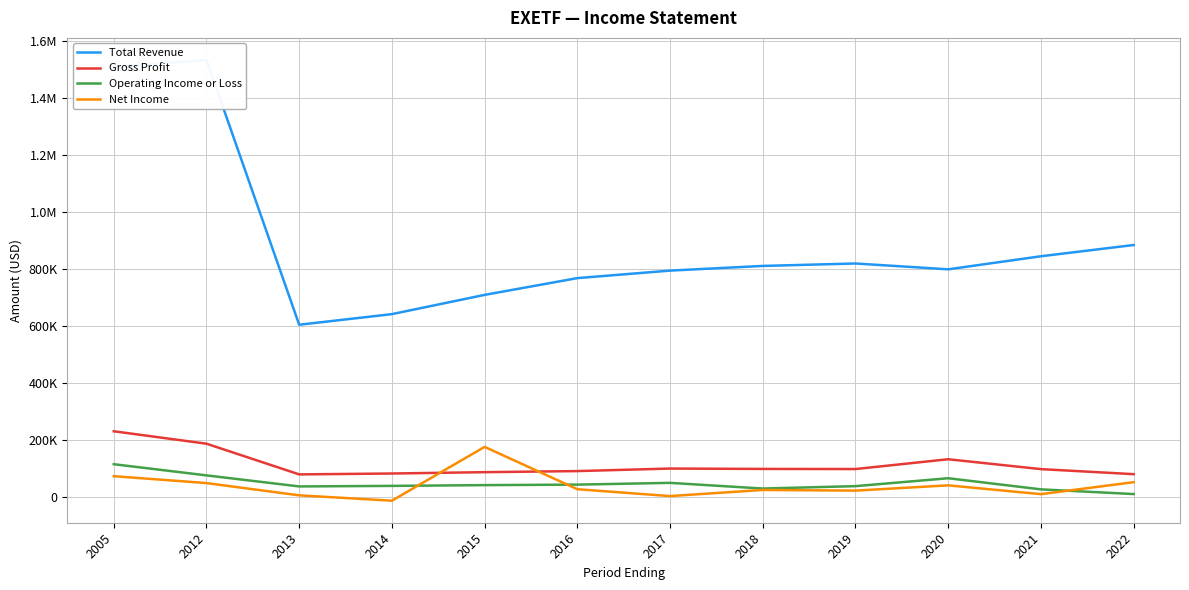

How many negative values does the Net Income series have?

1